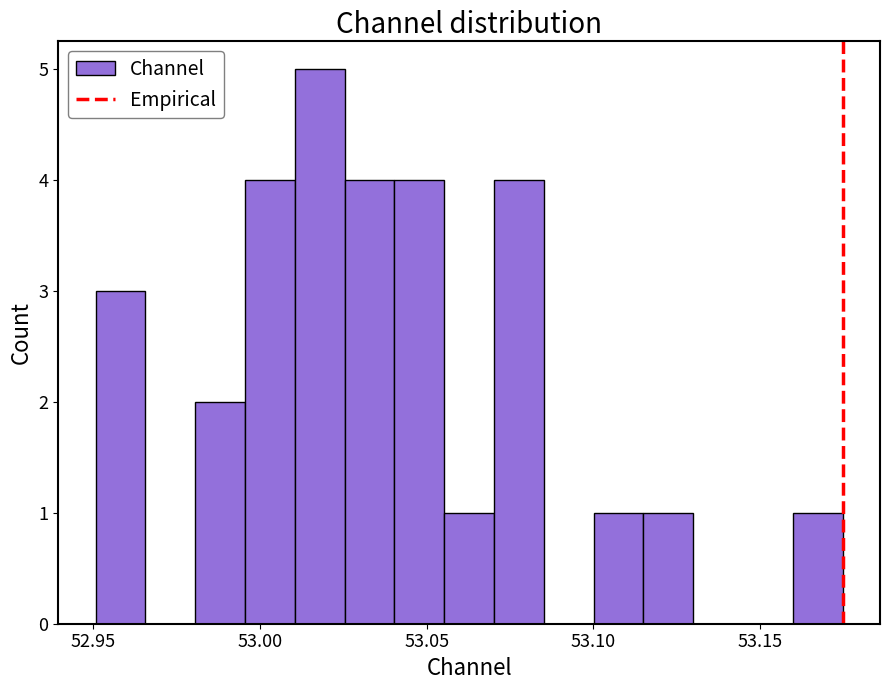

Around what value on the x-axis is the tallest bar? Give the approximate position of its centre, as read against the axis.

53.020